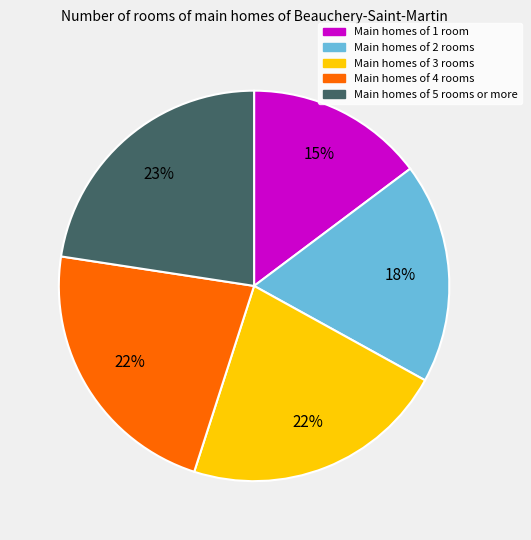

To the nearest percent, what is the difference between the largest and smallest slice percentages?

8%